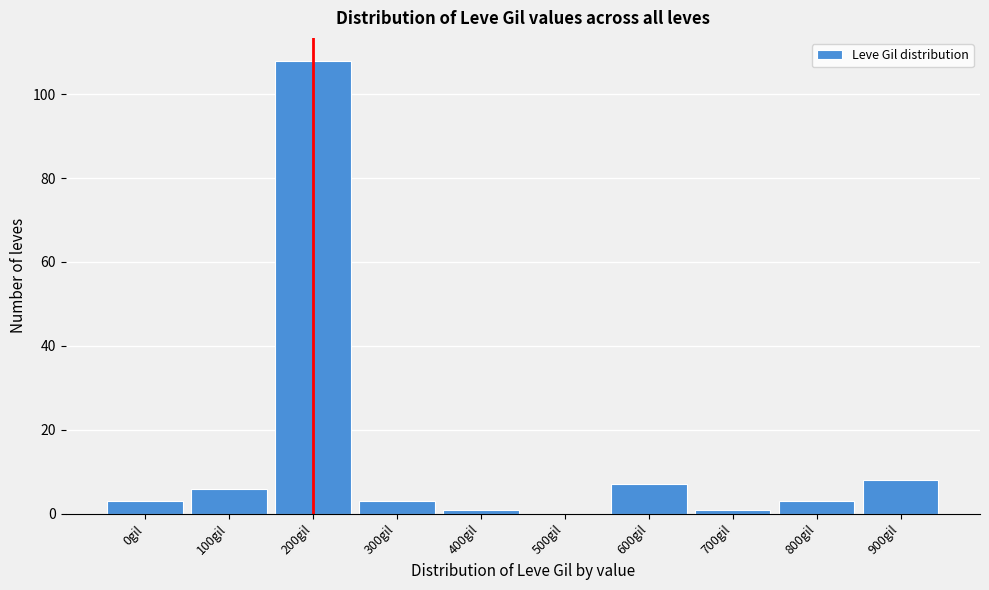

Reading left to right, transcribe all the data shown in this chart.

0gil=3	100gil=6	200gil=108	300gil=3	400gil=1	500gil=0	600gil=7	700gil=1	800gil=3	900gil=8